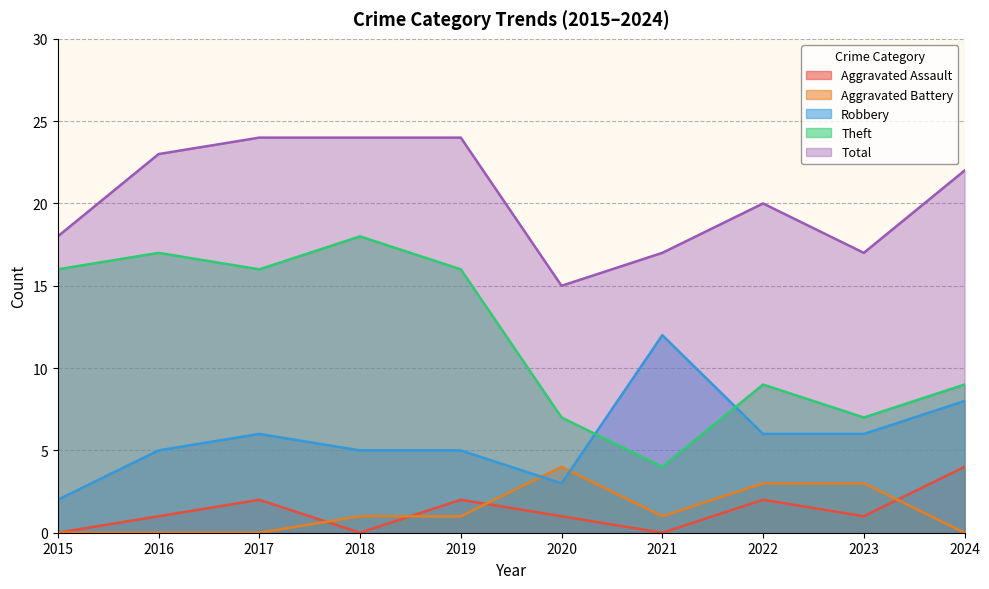

How many values in the Total series are below 22?

5